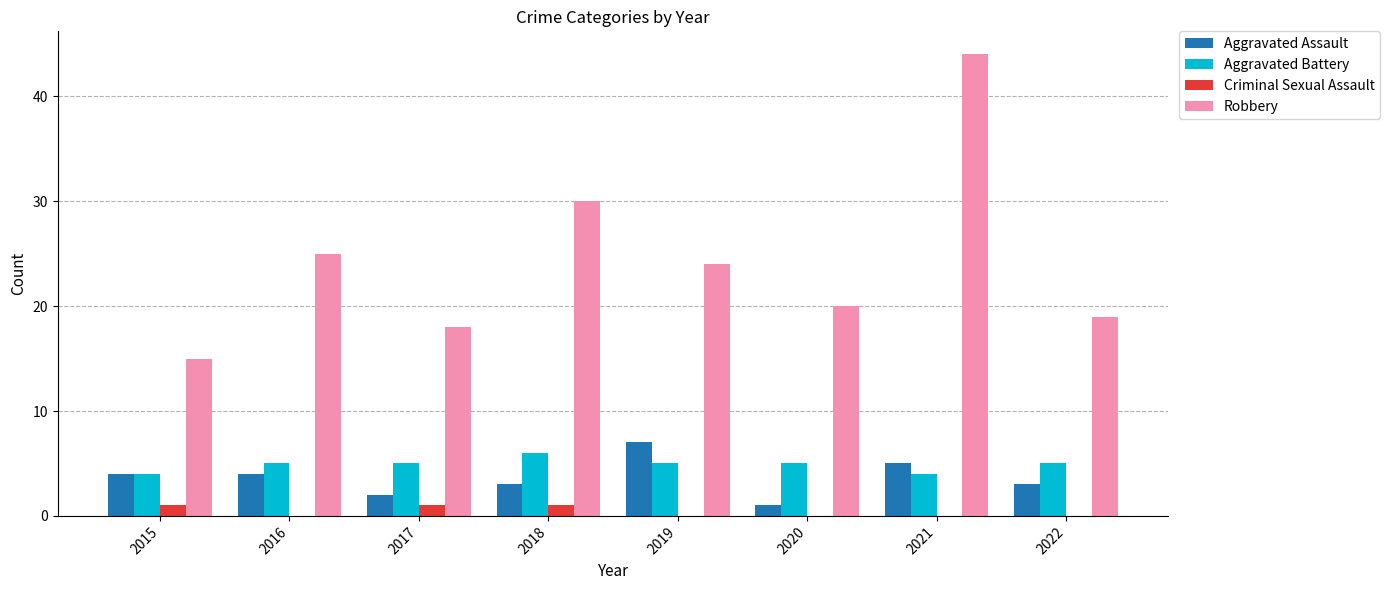

What are all the series names shown in the legend?

Aggravated Assault, Aggravated Battery, Criminal Sexual Assault, Robbery